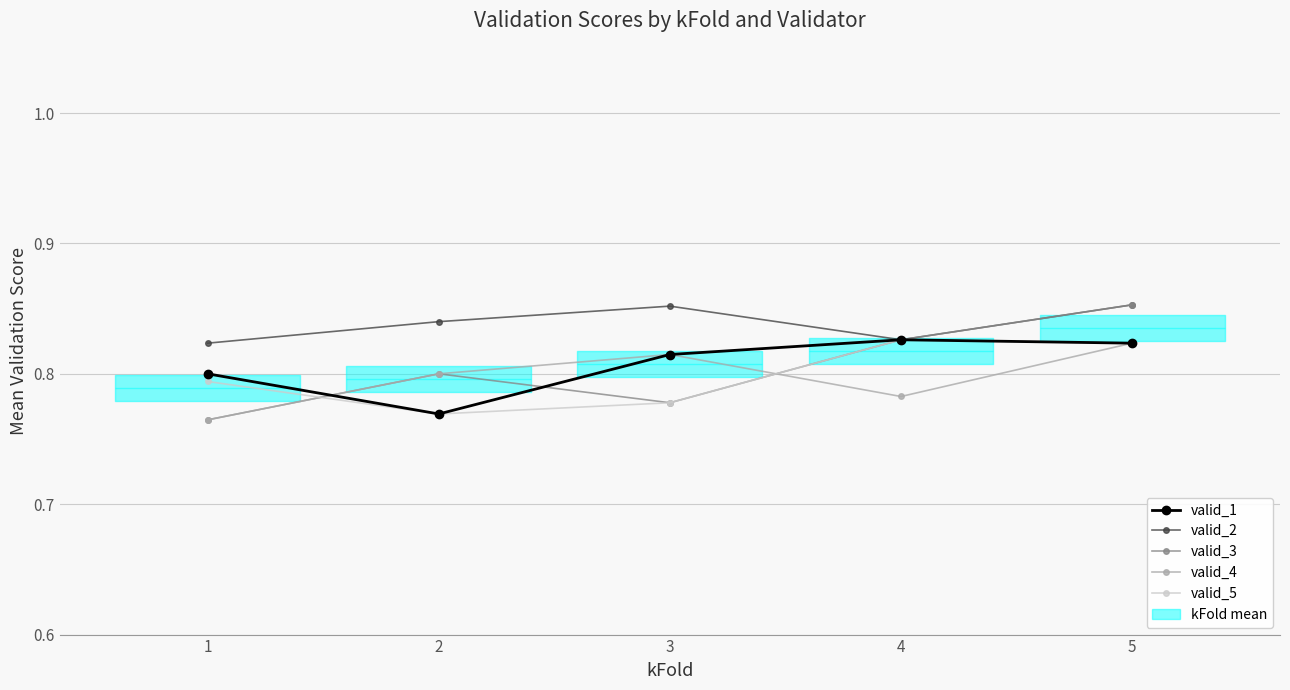

How many interior local valleys does the valid_2 series have?

1